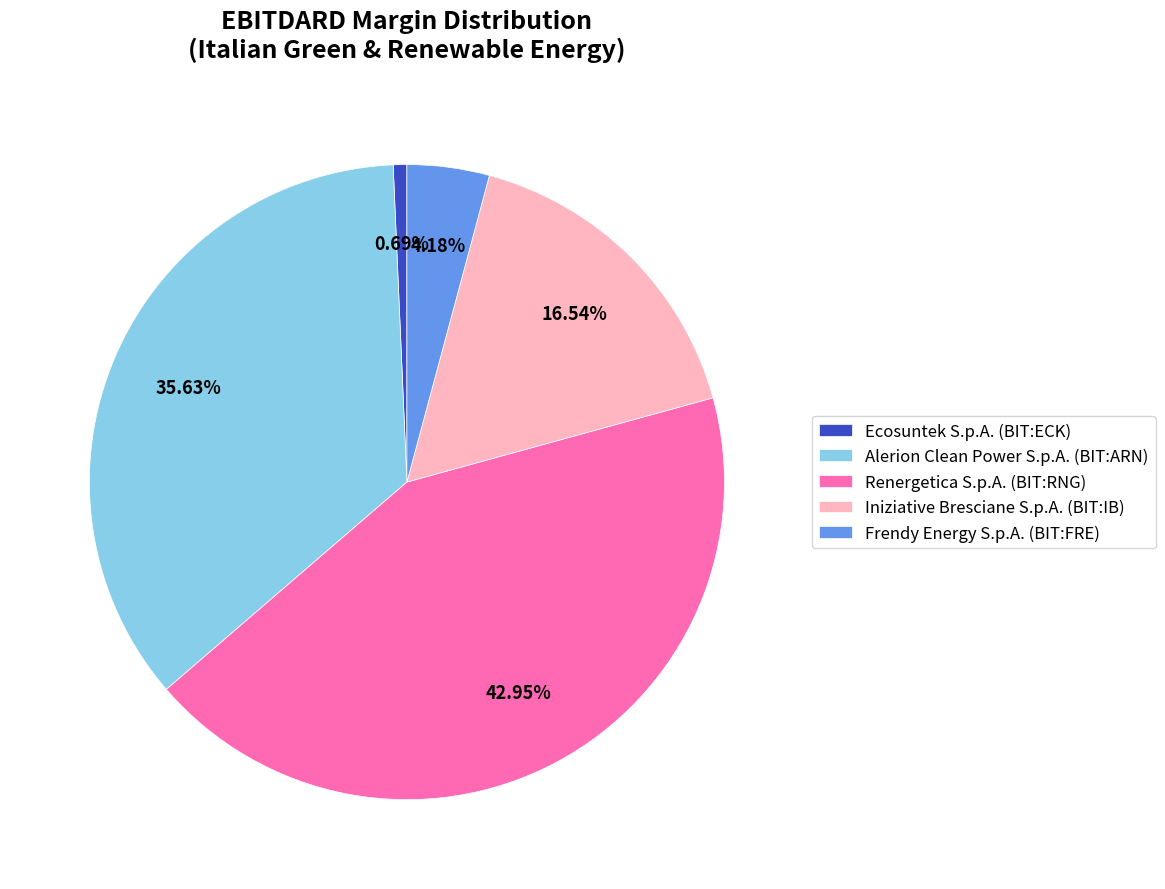

Rank the categories by value from highest to lowest.

Renergetica S.p.A. (BIT:RNG), Alerion Clean Power S.p.A. (BIT:ARN), Iniziative Bresciane S.p.A. (BIT:IB), Frendy Energy S.p.A. (BIT:FRE), Ecosuntek S.p.A. (BIT:ECK)